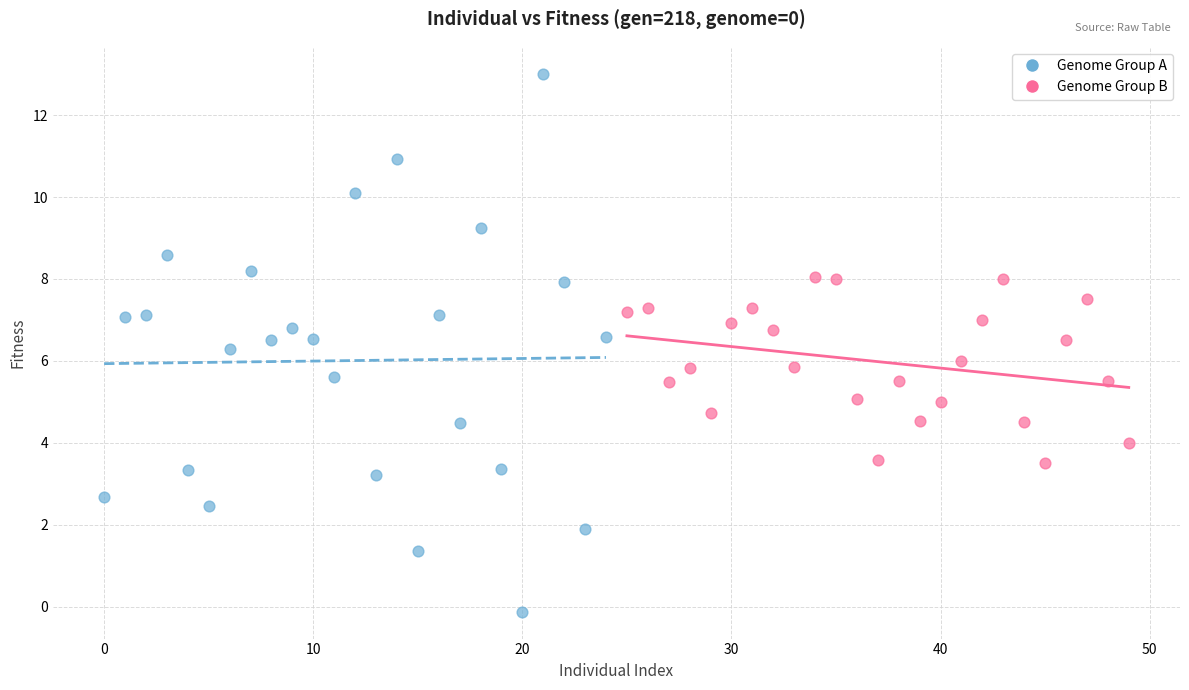

Which series contains the highest Y value?

Genome Group A